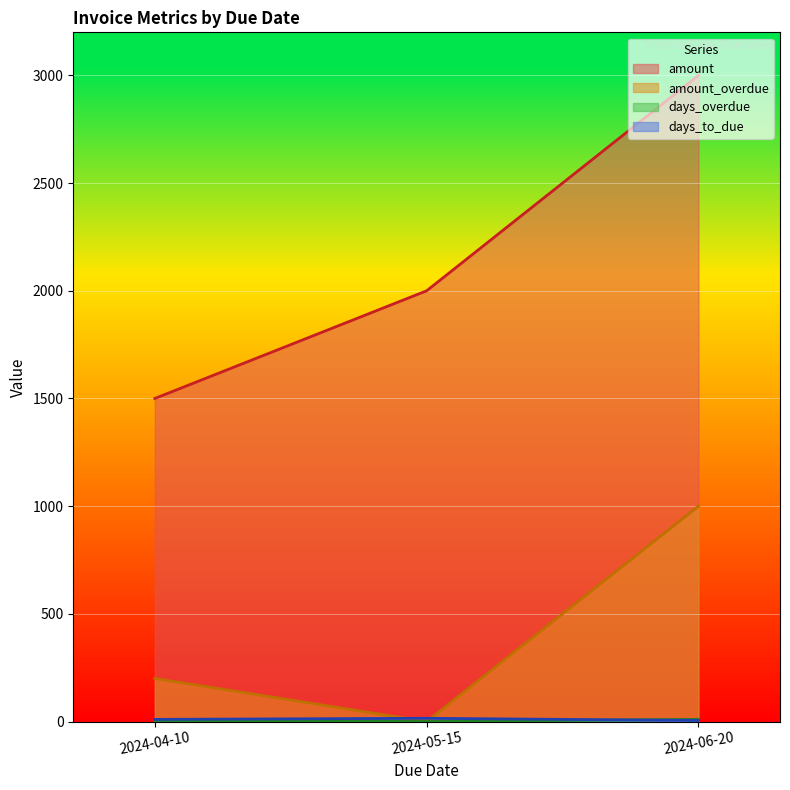

True or false: amount has a value of 325 at 2024-04-10.

False